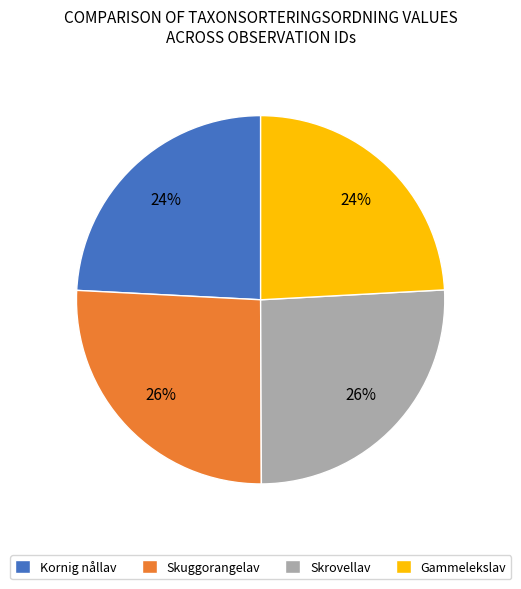

Is it true that Skrovellav is 36% of the pie?

False